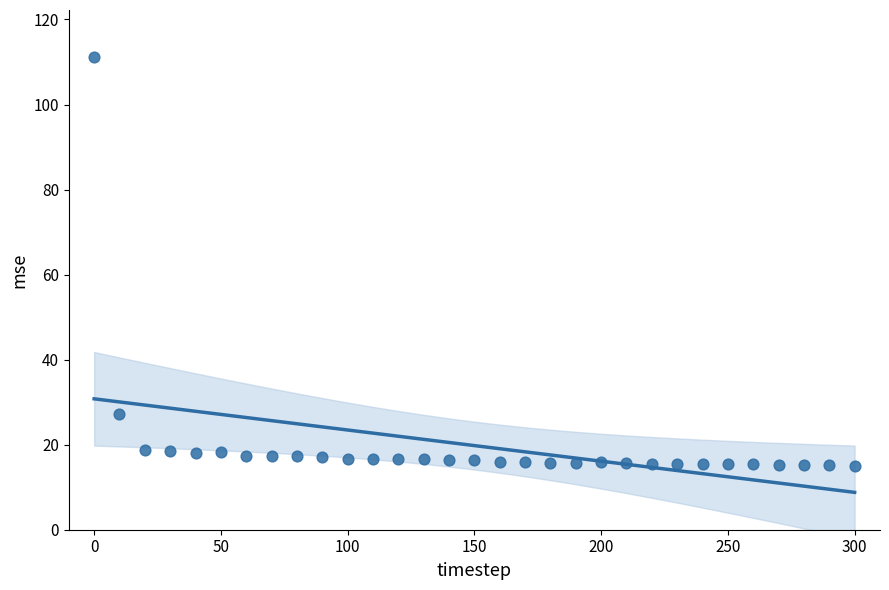

What Y value in the scatter plot is closest to 63?

27.3